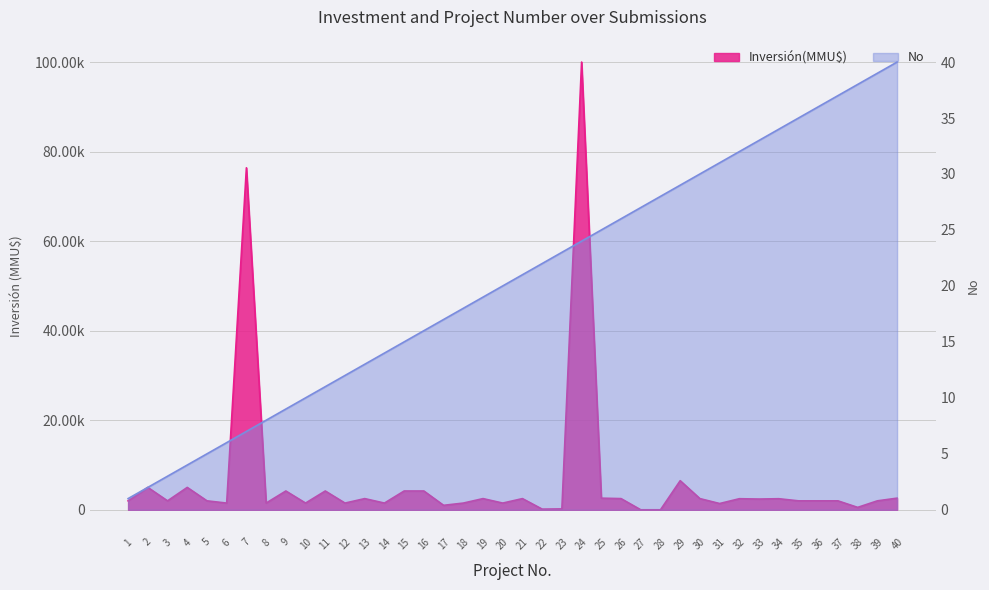

Count the number of categories in the chart.

40